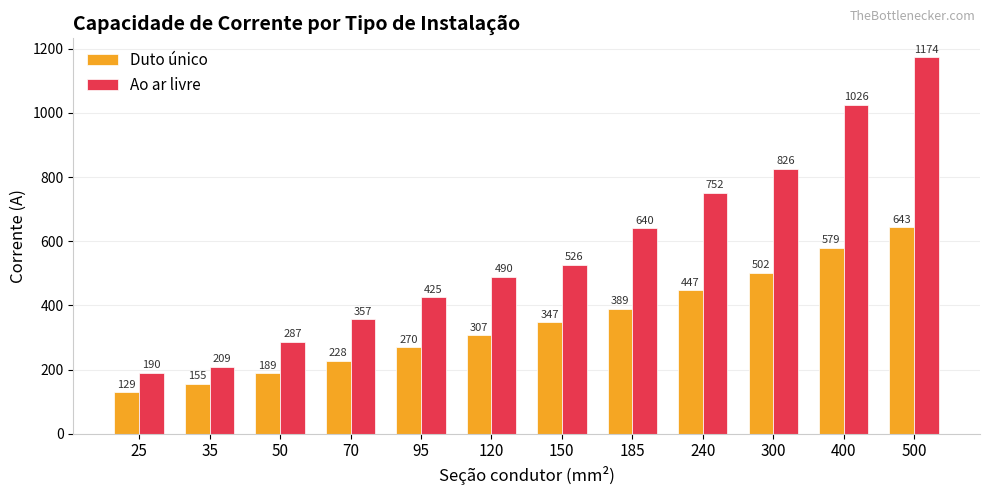

What is the value of the Duto único bar at the 6th from the left?

307